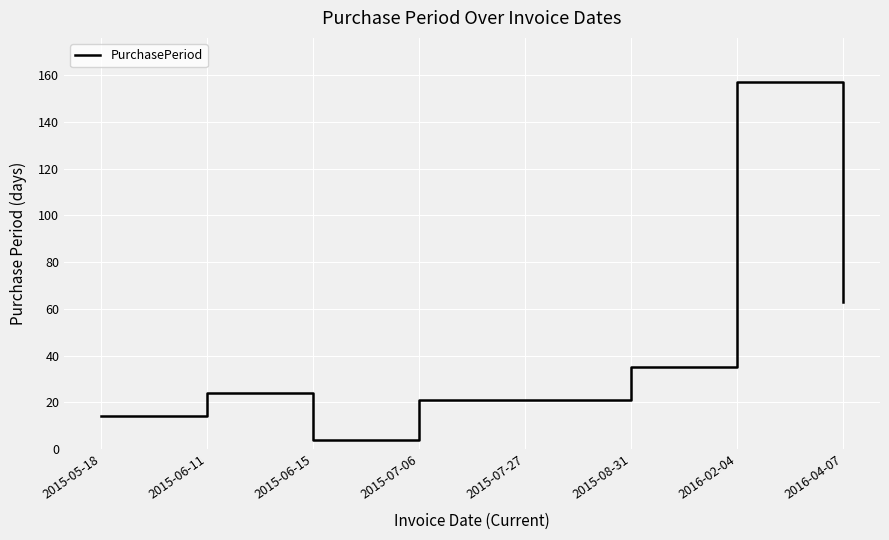

How many categories are shown in the chart?

8